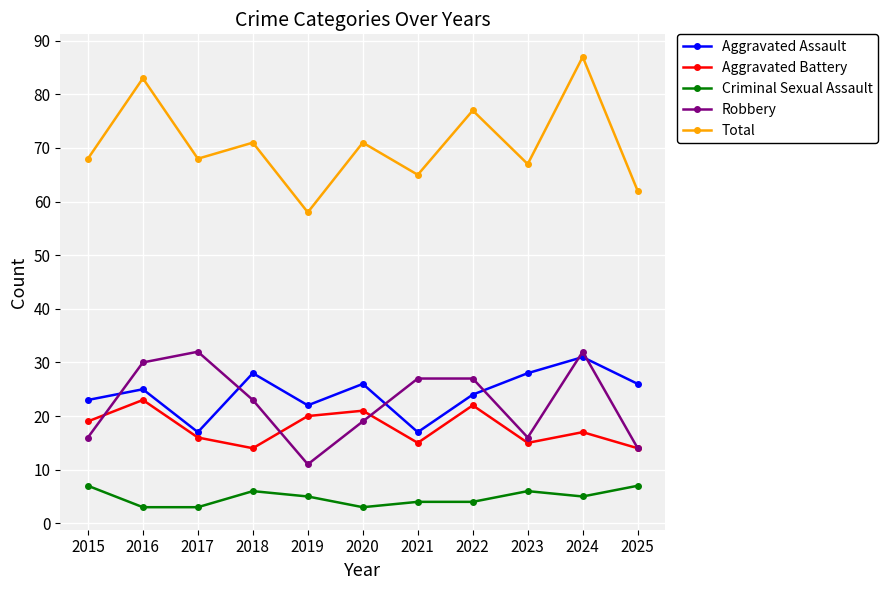

Reading right to left, extract all data points from this chart.

Aggravated Assault: 26	31	28	24	17	26	22	28	17	25	23
Aggravated Battery: 14	17	15	22	15	21	20	14	16	23	19
Criminal Sexual Assault: 7	5	6	4	4	3	5	6	3	3	7
Robbery: 14	32	16	27	27	19	11	23	32	30	16
Total: 62	87	67	77	65	71	58	71	68	83	68